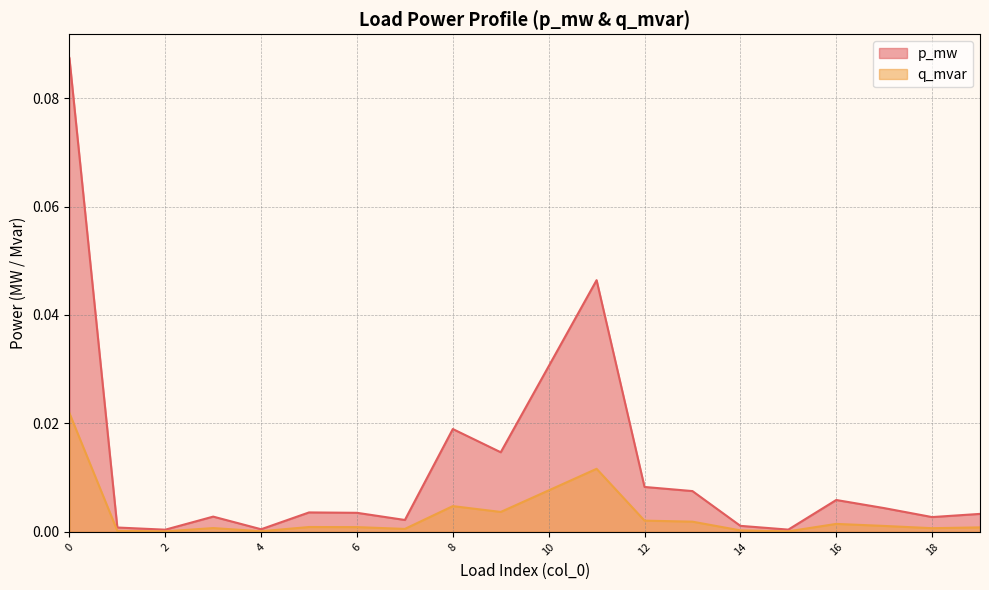

True or false: p_mw has a value of 0.0 at 9.

False